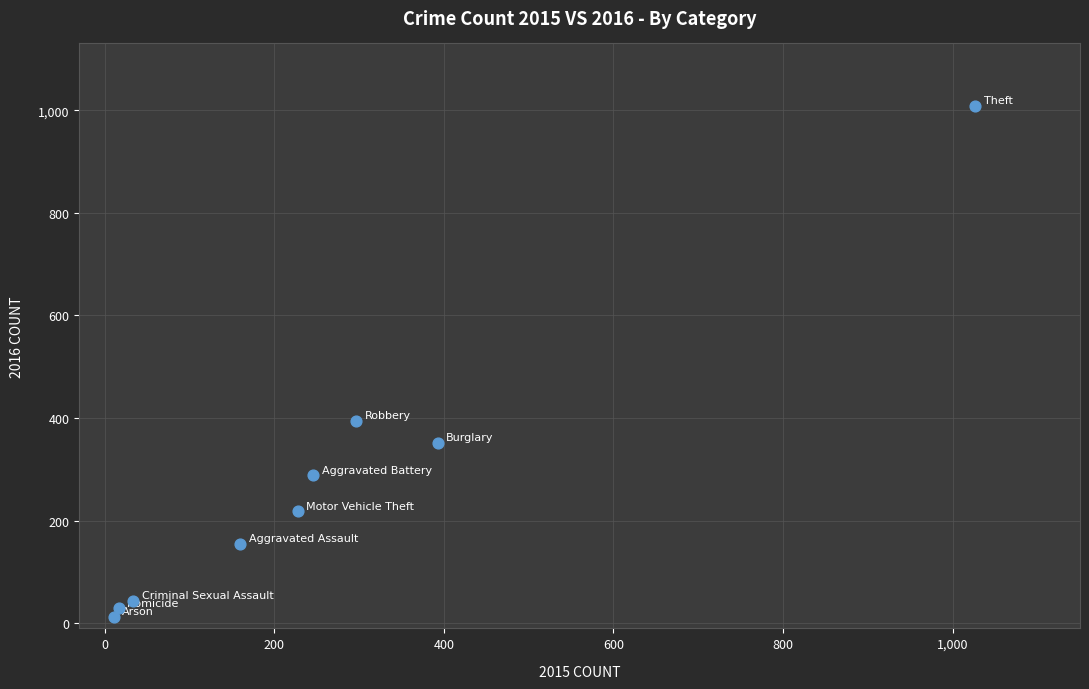

What Y value in the scatter plot is closest to 511?

394